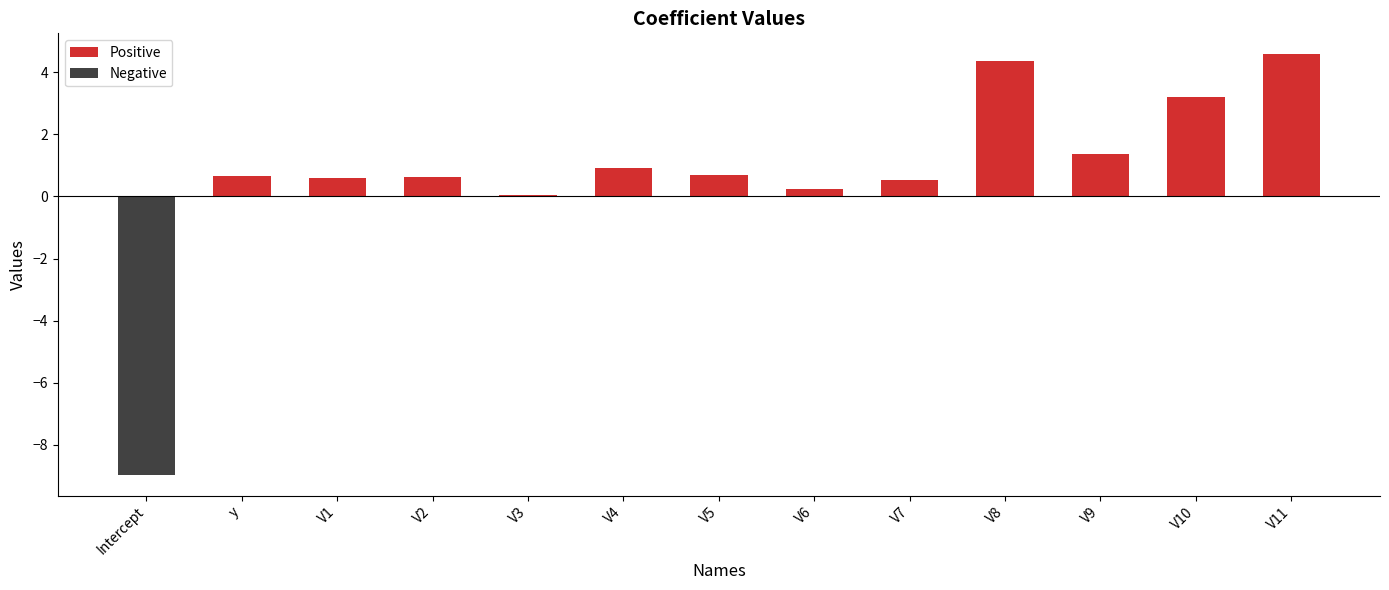

What is the greatest value displayed?

4.6